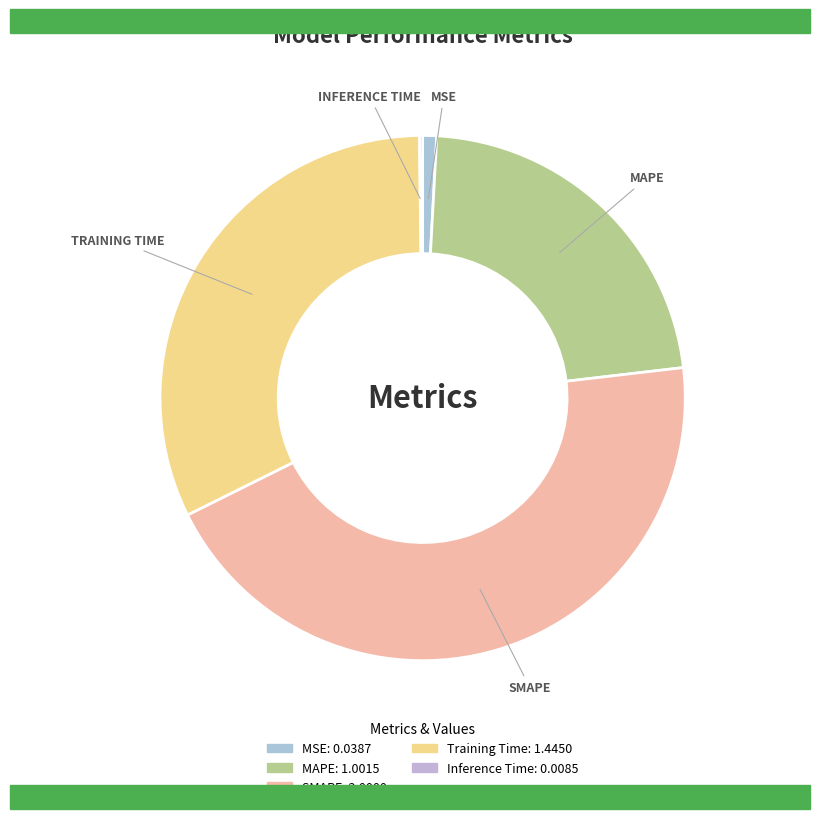

Does any single category account for the majority?

No